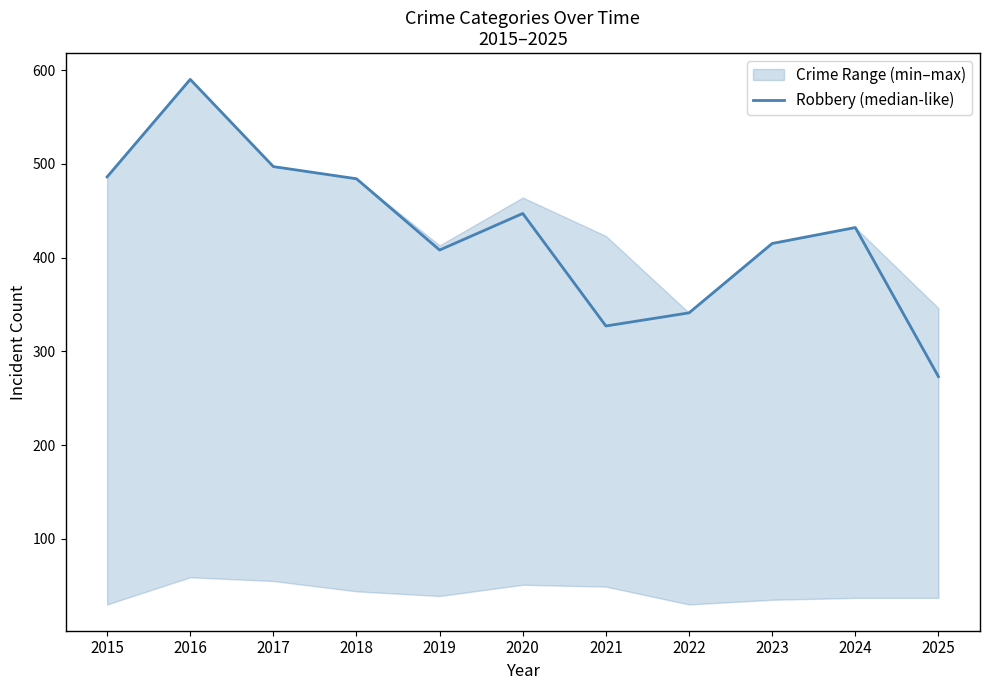

Reading right to left, extract all data points from this chart.

2025=273	2024=432	2023=415	2022=341	2021=327	2020=447	2019=408	2018=484	2017=497	2016=590	2015=486